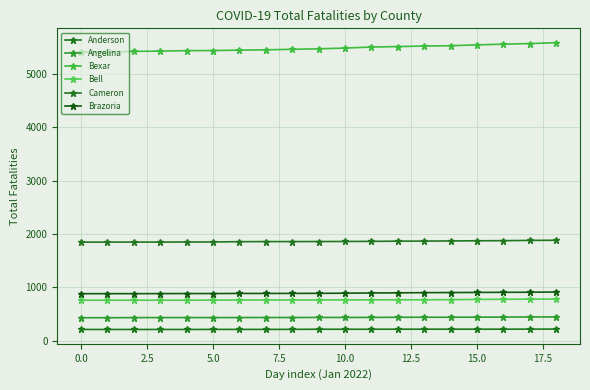

How many lines are shown in the chart?

6